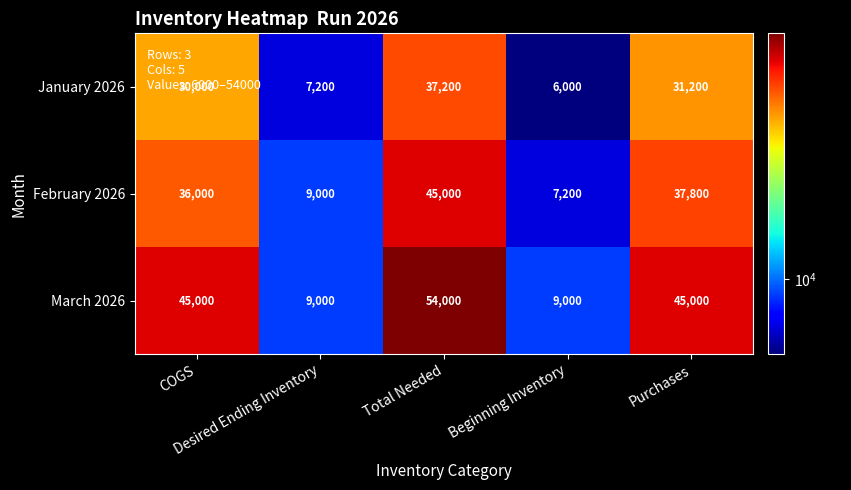

Rank the series by their average value, from highest to lowest.

March 2026, February 2026, January 2026